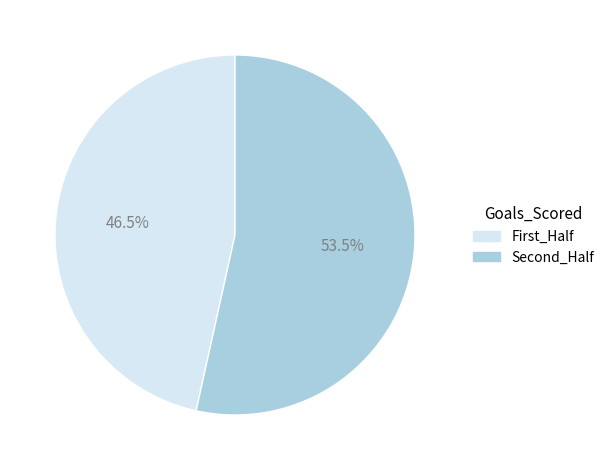

Is there any slice that represents more than half of the pie?

Yes